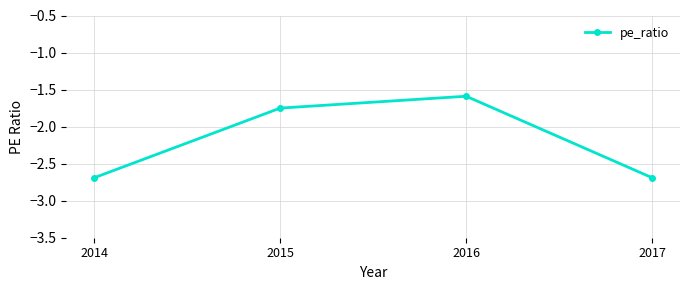

Between 2016 and 2014, which is larger?

2016